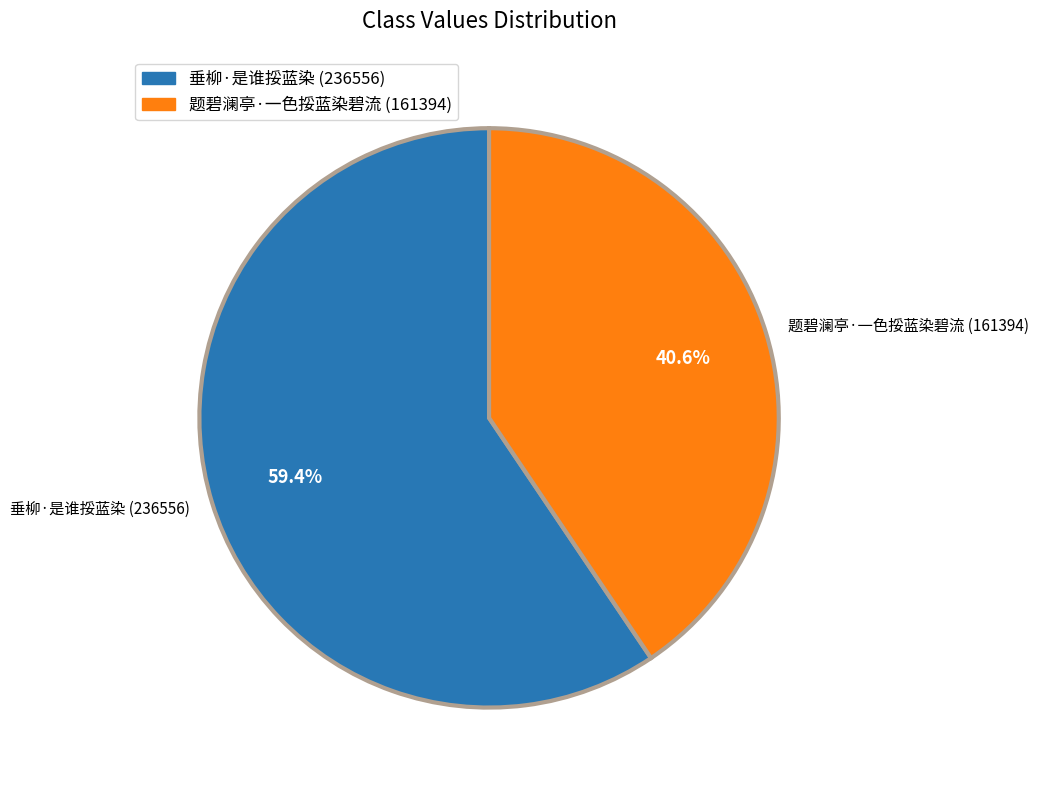

What is the smallest slice in the pie chart?

题碧澜亭·一色挼蓝染碧流